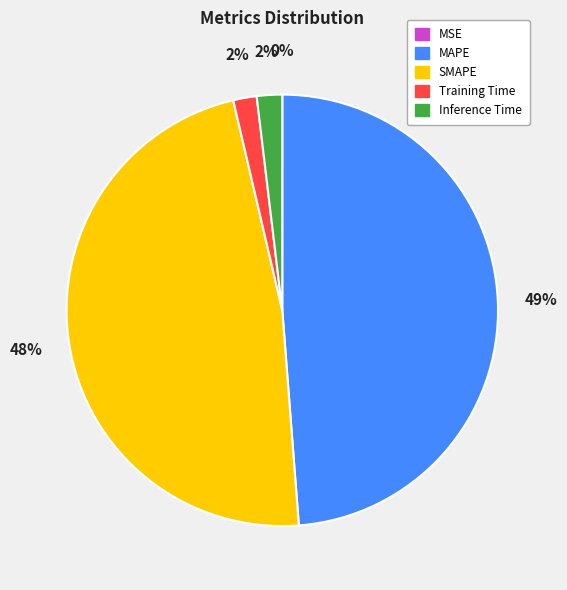

Is there a majority slice in this chart?

No